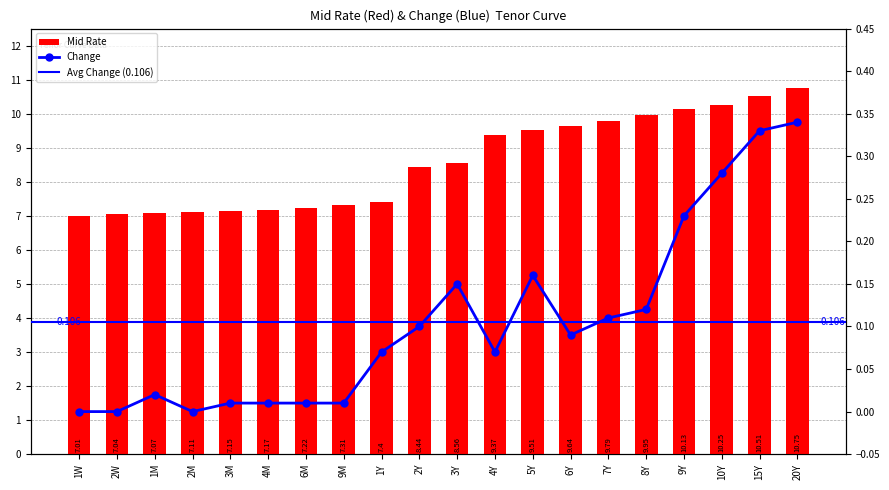

Between 1M and 5Y, which series saw the biggest shift?

Mid Rate